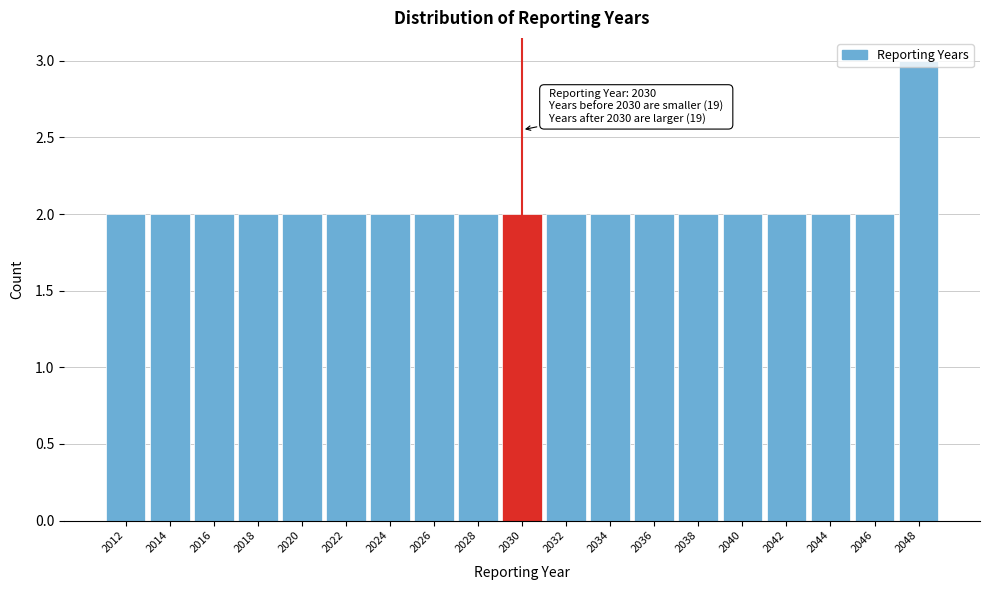

Which range on the x-axis has the tallest bar?

2047 to 2049